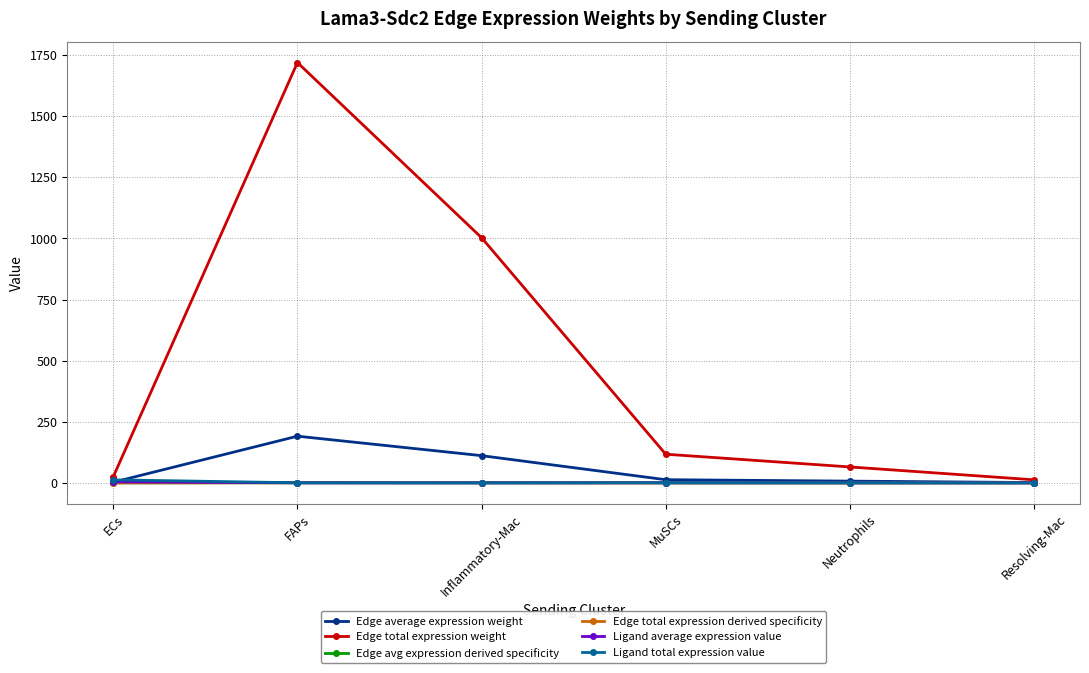

What is the value of the Edge average expression weight point at the 1st from the left?

2.8